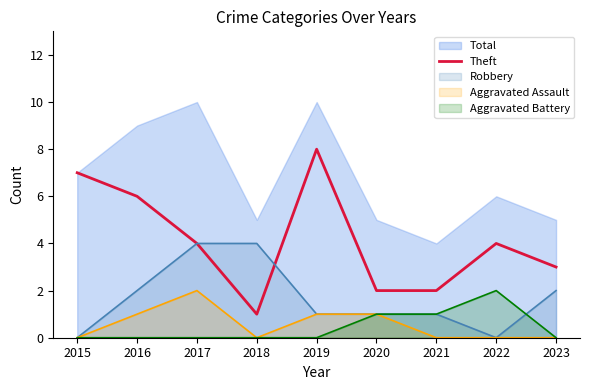

The chart shows a value of 3 at 2023. True or false?

True